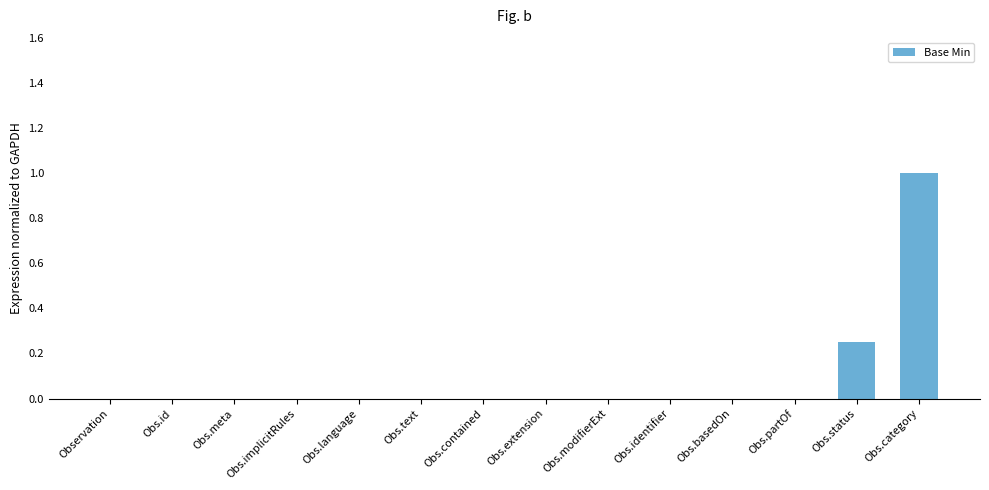

What is the maximum value shown in the chart?

1.0